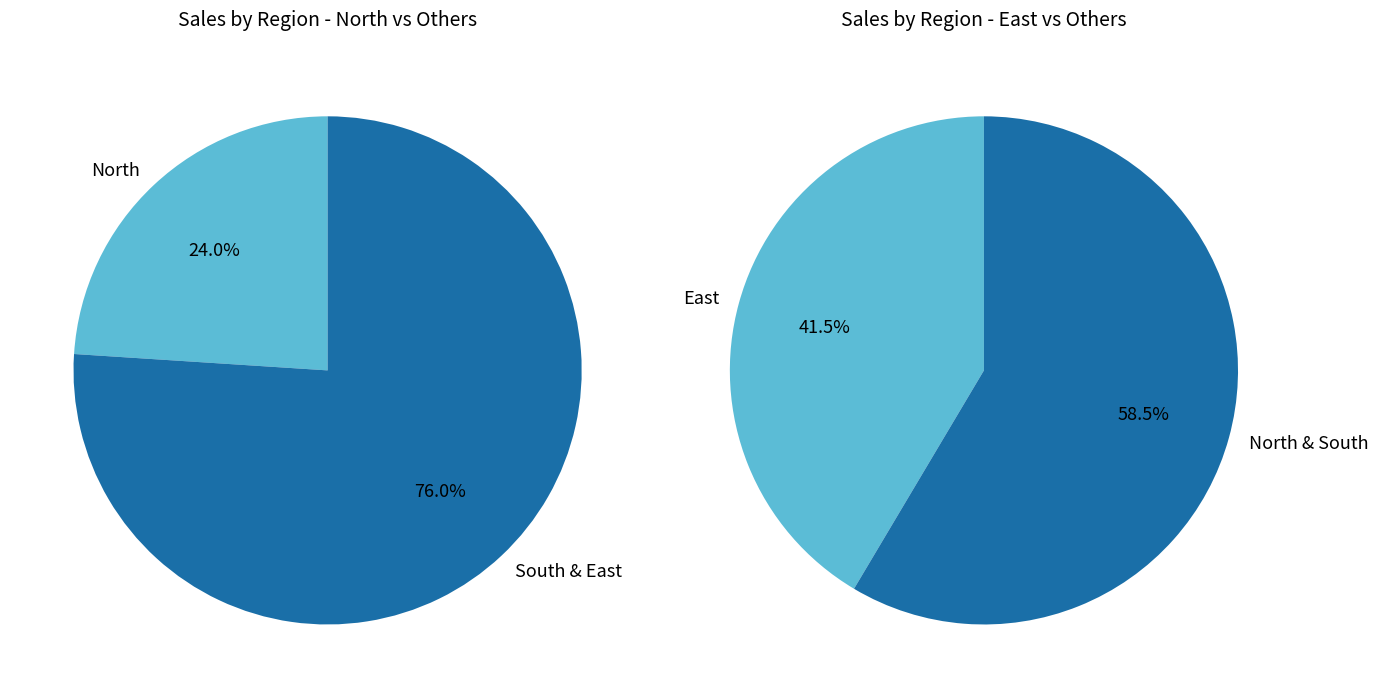

The South slice represents 45% of the pie. True or false?

False